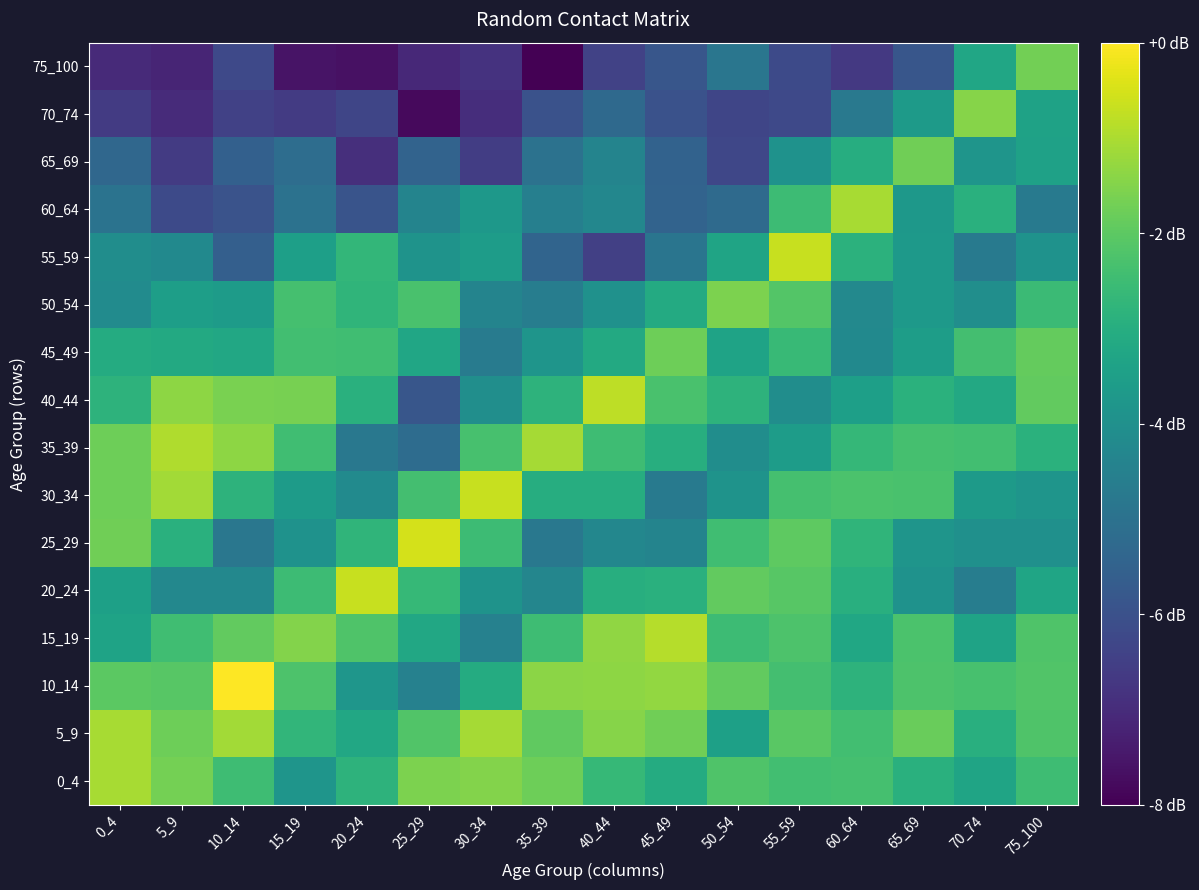

Reading left to right, transcribe all the data shown in this chart.

0_4: 0_4=0.0	5_9=-0.2	10_14=-0.6	15_19=-1.1	20_24=-0.7	25_29=-0.2	30_34=-0.2	35_39=-0.3	40_44=-0.6	45_49=-0.8	50_54=-0.5	55_59=-0.6	60_64=-0.5	65_69=-0.8	70_74=-0.9	75_100=-0.6
5_9: 0_4=0.0	5_9=-0.3	10_14=-0.0	15_19=-0.7	20_24=-0.9	25_29=-0.5	30_34=-0.0	35_39=-0.4	40_44=-0.2	45_49=-0.3	50_54=-1.0	55_59=-0.4	60_64=-0.5	65_69=-0.3	70_74=-0.8	75_100=-0.5
10_14: 0_4=-0.4	5_9=-0.4	10_14=0.4	15_19=-0.5	20_24=-1.1	25_29=-1.4	30_34=-0.8	35_39=-0.1	40_44=-0.1	45_49=-0.1	50_54=-0.3	55_59=-0.5	60_64=-0.7	65_69=-0.5	70_74=-0.5	75_100=-0.5
15_19: 0_4=-0.9	5_9=-0.6	10_14=-0.3	15_19=-0.2	20_24=-0.5	25_29=-0.9	30_34=-1.4	35_39=-0.6	40_44=-0.1	45_49=0.1	50_54=-0.6	55_59=-0.5	60_64=-0.9	65_69=-0.5	70_74=-0.9	75_100=-0.5
20_24: 0_4=-1.0	5_9=-1.3	10_14=-1.3	15_19=-0.6	20_24=0.2	25_29=-0.6	30_34=-1.2	35_39=-1.3	40_44=-0.8	45_49=-0.8	50_54=-0.3	55_59=-0.4	60_64=-0.8	65_69=-1.2	70_74=-1.5	75_100=-0.9
25_29: 0_4=-0.3	5_9=-0.8	10_14=-1.5	15_19=-1.2	20_24=-0.7	25_29=0.2	30_34=-0.6	35_39=-1.5	40_44=-1.3	45_49=-1.4	50_54=-0.6	55_59=-0.4	60_64=-0.7	65_69=-1.1	70_74=-1.2	75_100=-1.2
30_34: 0_4=-0.3	5_9=-0.0	10_14=-0.7	15_19=-1.0	20_24=-1.3	25_29=-0.5	30_34=0.2	35_39=-0.8	40_44=-0.8	45_49=-1.5	50_54=-1.2	55_59=-0.5	60_64=-0.5	65_69=-0.5	70_74=-1.1	75_100=-1.1
35_39: 0_4=-0.3	5_9=0.0	10_14=-0.1	15_19=-0.6	20_24=-1.5	25_29=-1.7	30_34=-0.5	35_39=-0.0	40_44=-0.6	45_49=-0.8	50_54=-1.2	55_59=-1.0	60_64=-0.7	65_69=-0.5	70_74=-0.6	75_100=-0.7
40_44: 0_4=-0.7	5_9=-0.1	10_14=-0.2	15_19=-0.2	20_24=-0.8	25_29=-2.0	30_34=-1.2	35_39=-0.7	40_44=0.1	45_49=-0.5	50_54=-0.7	55_59=-1.2	60_64=-1.0	65_69=-0.7	70_74=-0.9	75_100=-0.4
45_49: 0_4=-0.8	5_9=-0.8	10_14=-0.9	15_19=-0.6	20_24=-0.6	25_29=-0.9	30_34=-1.5	35_39=-1.1	40_44=-0.9	45_49=-0.3	50_54=-0.9	55_59=-0.6	60_64=-1.3	65_69=-1.0	70_74=-0.5	75_100=-0.3
50_54: 0_4=-1.3	5_9=-1.0	10_14=-1.0	15_19=-0.5	20_24=-0.7	25_29=-0.5	30_34=-1.4	35_39=-1.5	40_44=-1.2	45_49=-0.8	50_54=-0.2	55_59=-0.4	60_64=-1.3	65_69=-1.1	70_74=-1.2	75_100=-0.6
55_59: 0_4=-1.2	5_9=-1.3	10_14=-1.9	15_19=-1.0	20_24=-0.7	25_29=-1.2	30_34=-1.0	35_39=-1.8	40_44=-2.2	45_49=-1.6	50_54=-0.9	55_59=0.2	60_64=-0.7	65_69=-1.1	70_74=-1.5	75_100=-1.2
60_64: 0_4=-1.6	5_9=-2.1	10_14=-2.0	15_19=-1.6	20_24=-2.0	25_29=-1.4	30_34=-1.1	35_39=-1.4	40_44=-1.3	45_49=-1.8	50_54=-1.7	55_59=-0.6	60_64=0.0	65_69=-1.1	70_74=-0.8	75_100=-1.5
65_69: 0_4=-1.7	5_9=-2.3	10_14=-1.8	15_19=-1.7	20_24=-2.4	25_29=-1.8	30_34=-2.3	35_39=-1.6	40_44=-1.4	45_49=-1.8	50_54=-2.1	55_59=-1.2	60_64=-0.8	65_69=-0.3	70_74=-1.1	75_100=-1.0
70_74: 0_4=-2.3	5_9=-2.5	10_14=-2.2	15_19=-2.3	20_24=-2.2	25_29=-2.8	30_34=-2.4	35_39=-2.0	40_44=-1.7	45_49=-2.0	50_54=-2.2	55_59=-2.1	60_64=-1.5	65_69=-1.1	70_74=-0.2	75_100=-0.9
75_100: 0_4=-2.5	5_9=-2.5	10_14=-2.1	15_19=-2.7	20_24=-2.7	25_29=-2.5	30_34=-2.4	35_39=-2.9	40_44=-2.2	45_49=-2.0	50_54=-1.6	55_59=-2.1	60_64=-2.3	65_69=-2.0	70_74=-0.9	75_100=-0.3